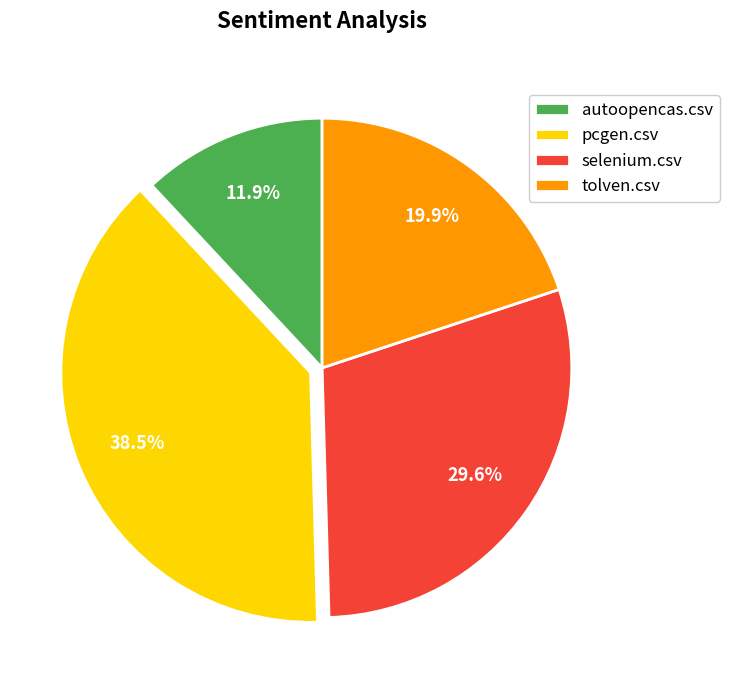

To the nearest percent, what is the average slice percentage?

25%